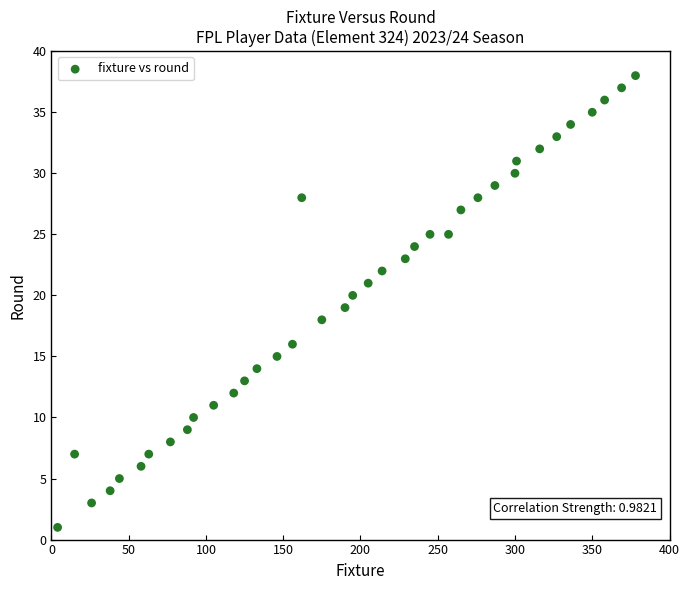

What is the range of Y values (max minus min)?

37